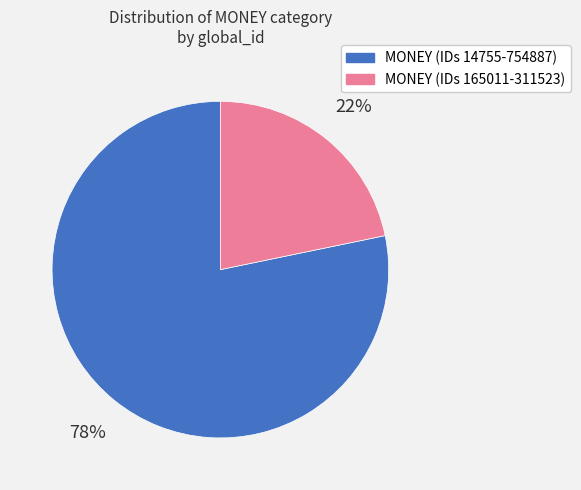

Which category accounts for the majority?

MONEY (IDs 14755-754887)